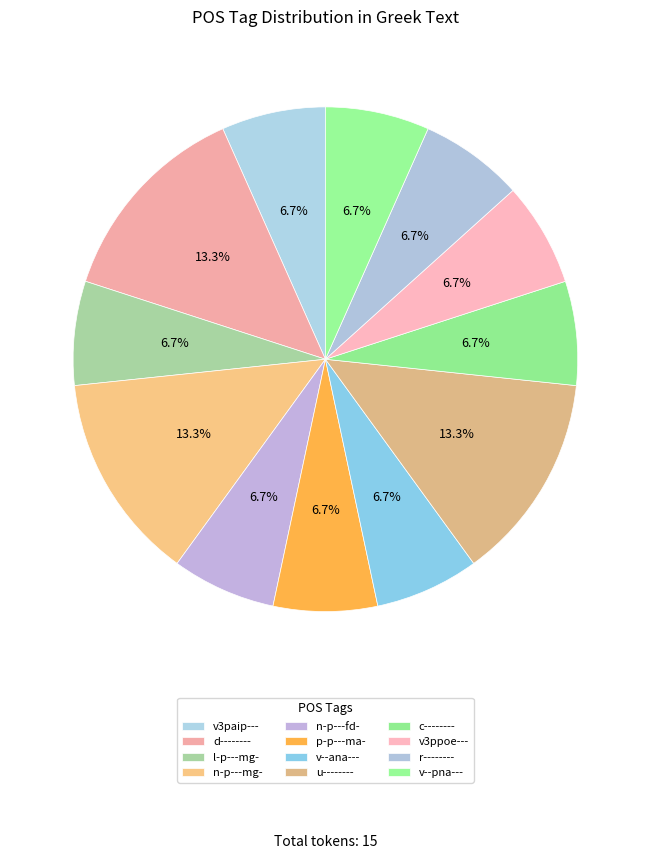

How many segments does this pie chart have?

12